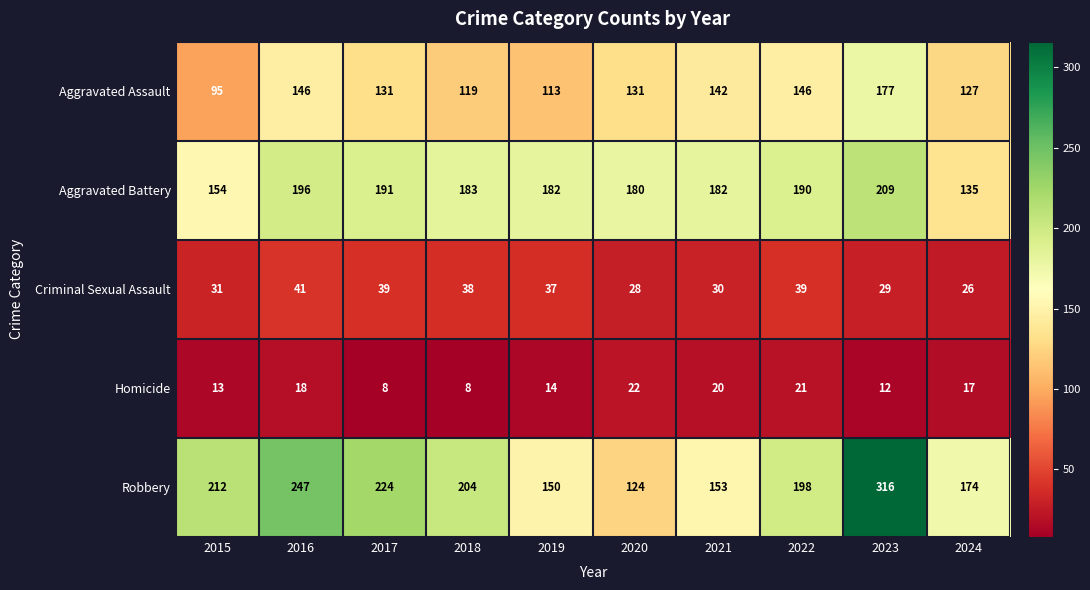

The value of Robbery at 2023 is 462. True or false?

False